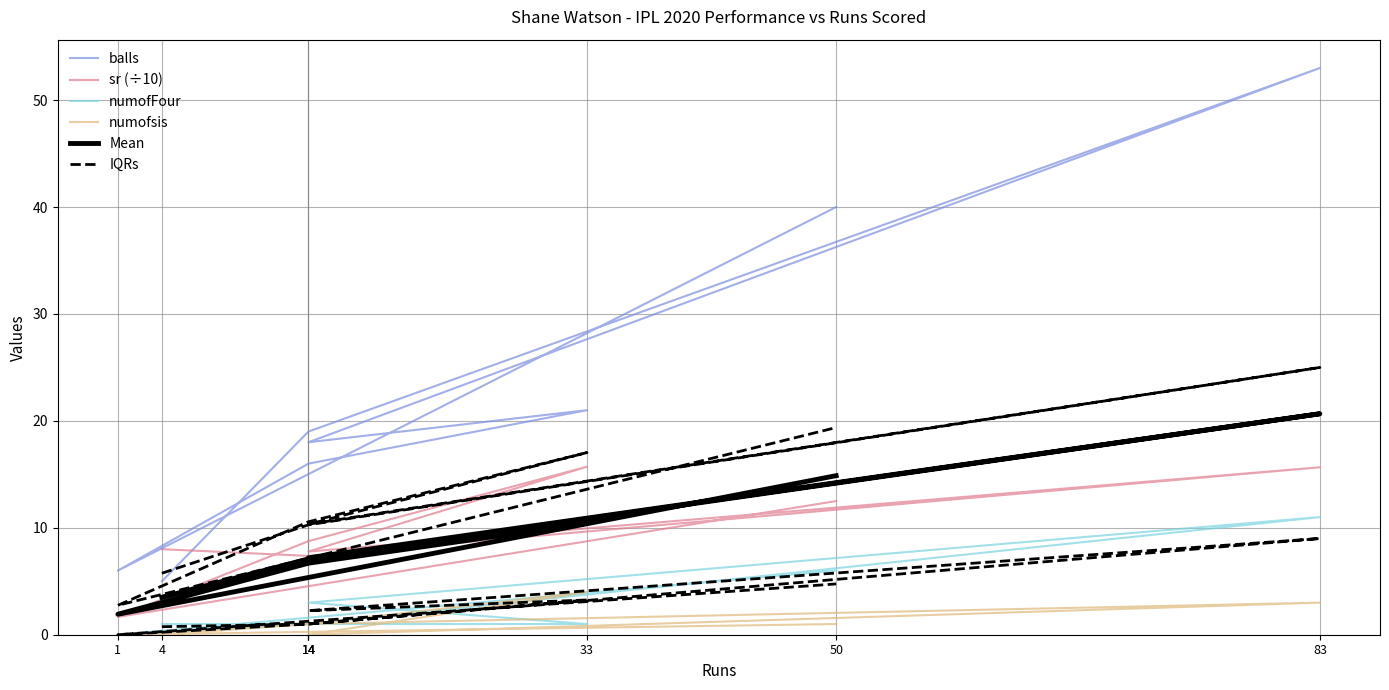

Which series changed the most between 83 and 14?

balls